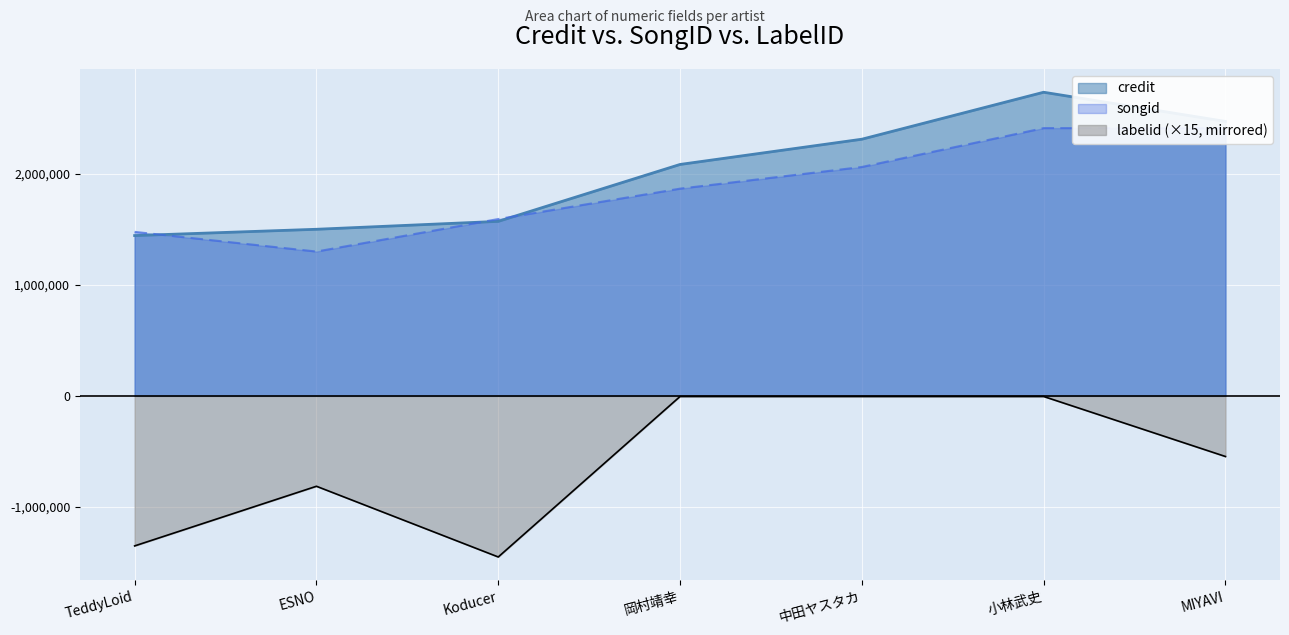

True or false: songid and credit intersect in this chart.

True